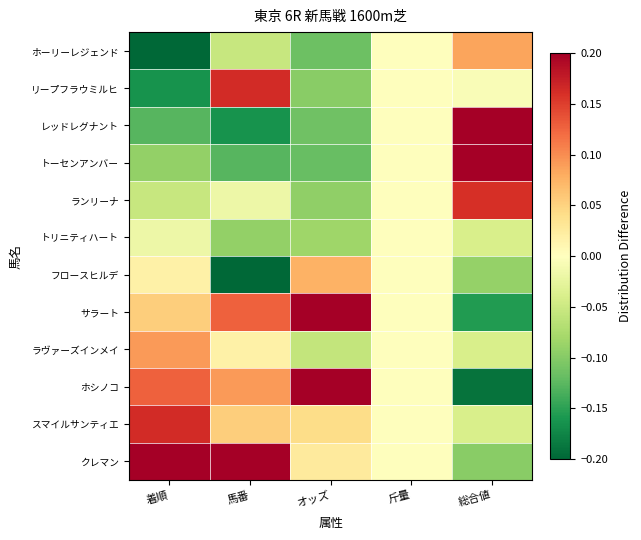

Between 総合値 and 斤量, which is larger?

総合値